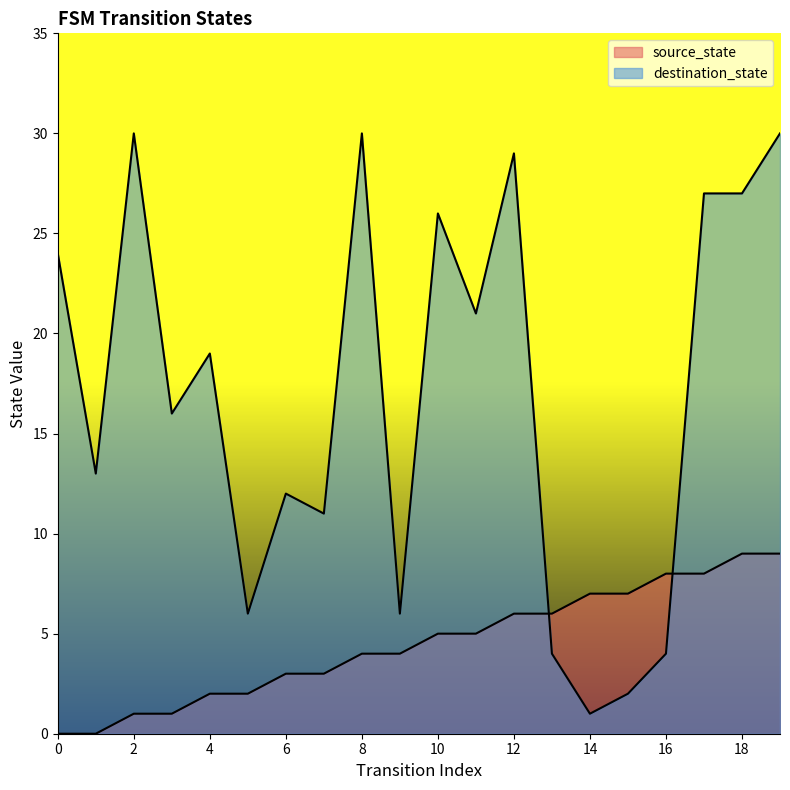

Rank the series by their maximum value, from lowest to highest.

source_state, destination_state